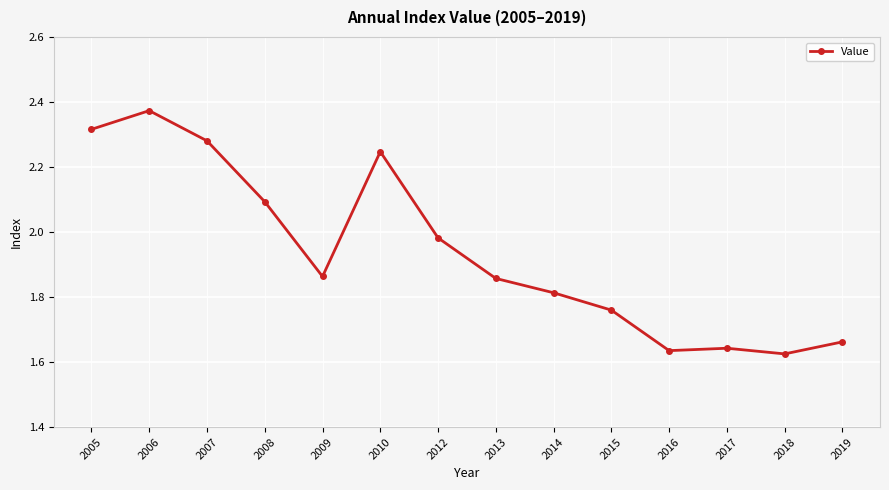

Which category has the highest value across all series?

2006